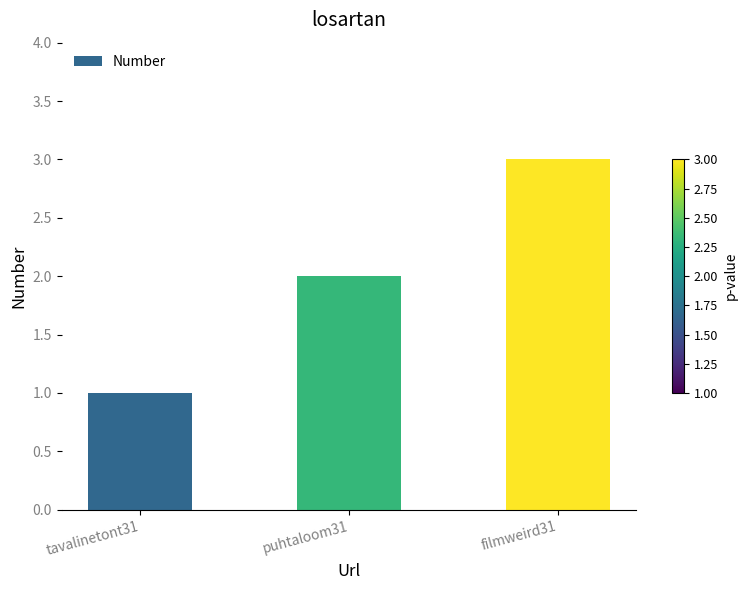

How many values are between 1 and 3?

3